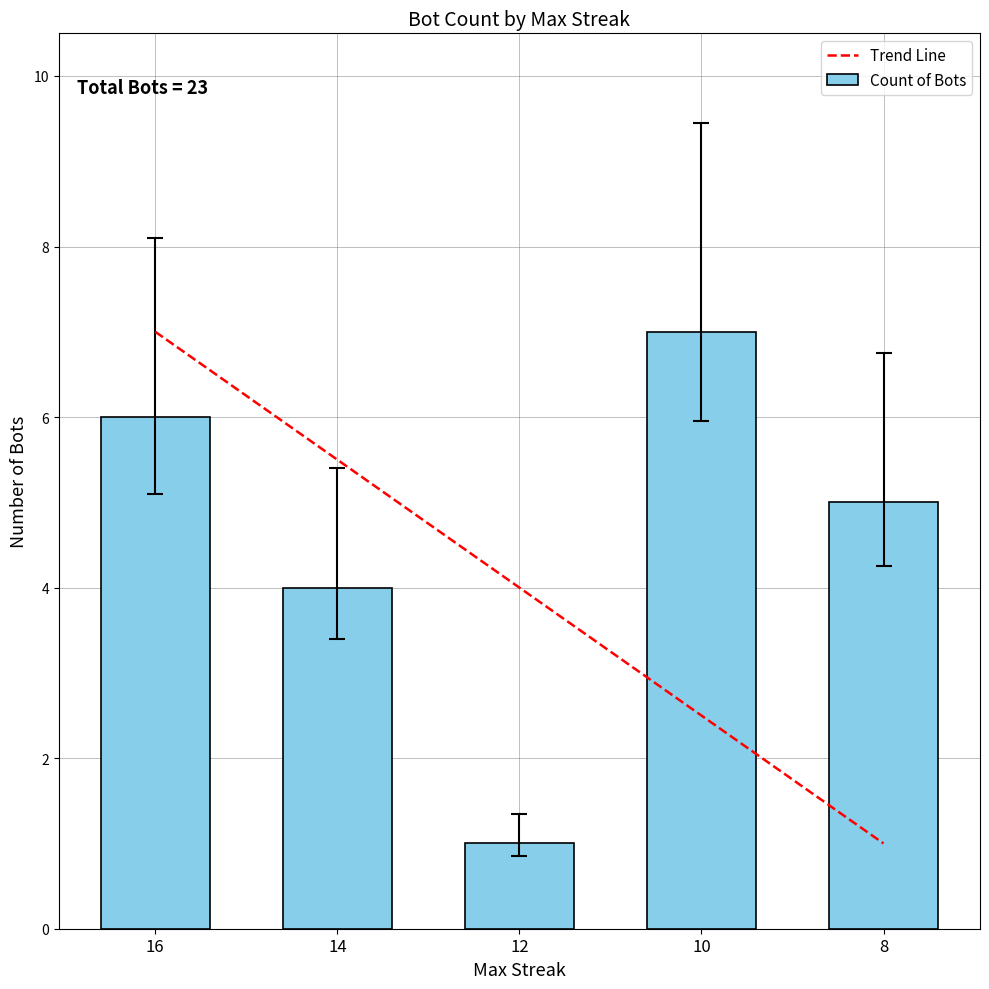

Which label corresponds to the largest value in the chart?

10